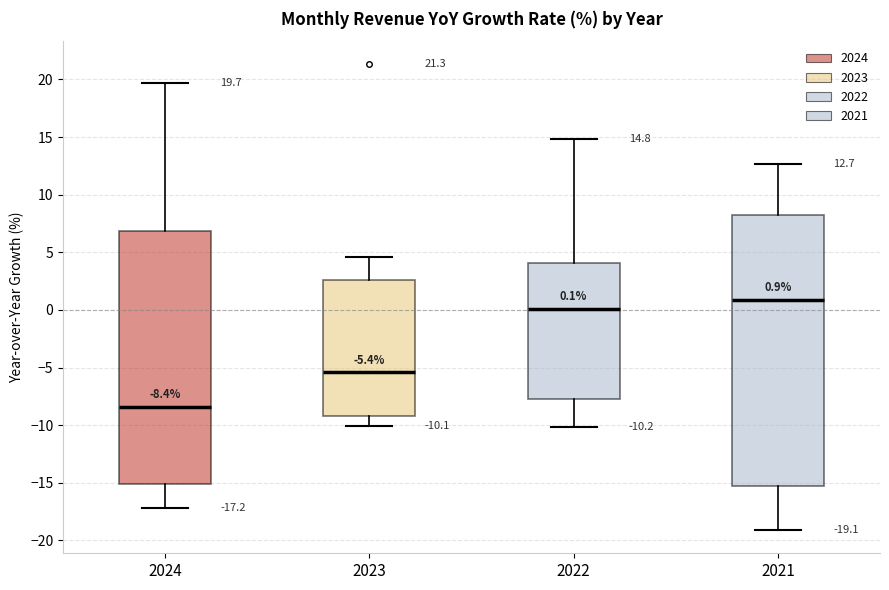

Comparing the boxes themselves (not the whiskers), which one is the tallest?

2021